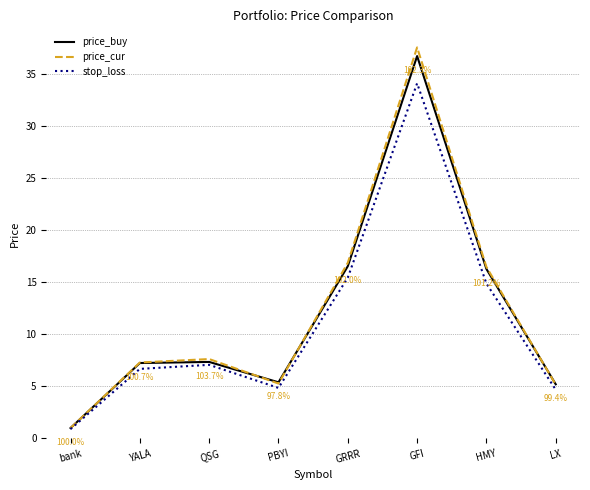

What value does the price_buy series have at GFI?

36.7